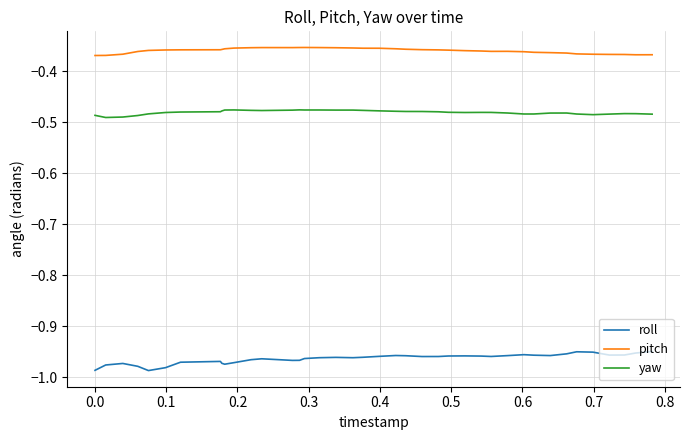

Which series has the largest total across all categories?

pitch